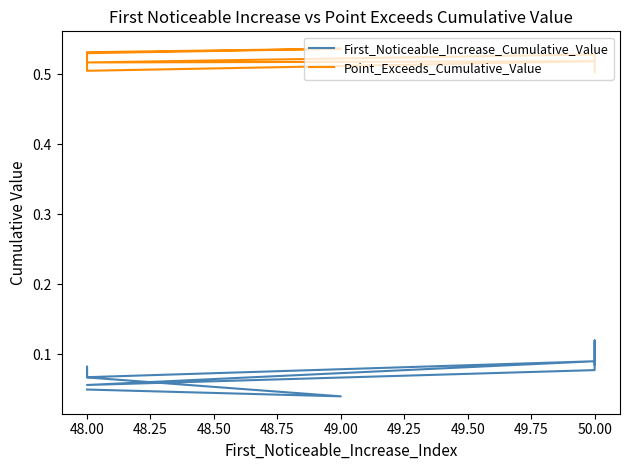

In Point_Exceeds_Cumulative_Value, how many points are higher than both neighbors (excluding endpoints)?

3